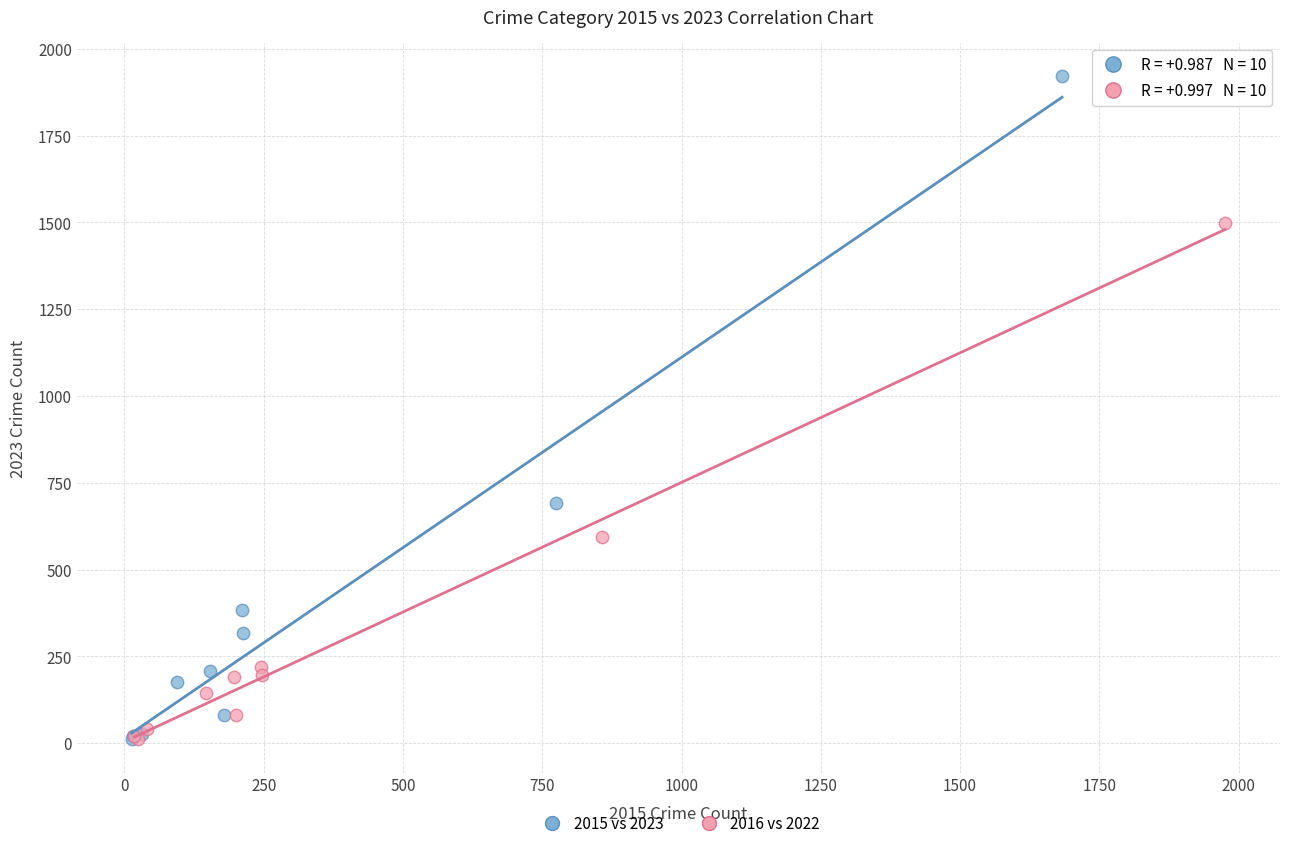

What are all the series names shown in the legend?

2015 vs 2023, 2016 vs 2022